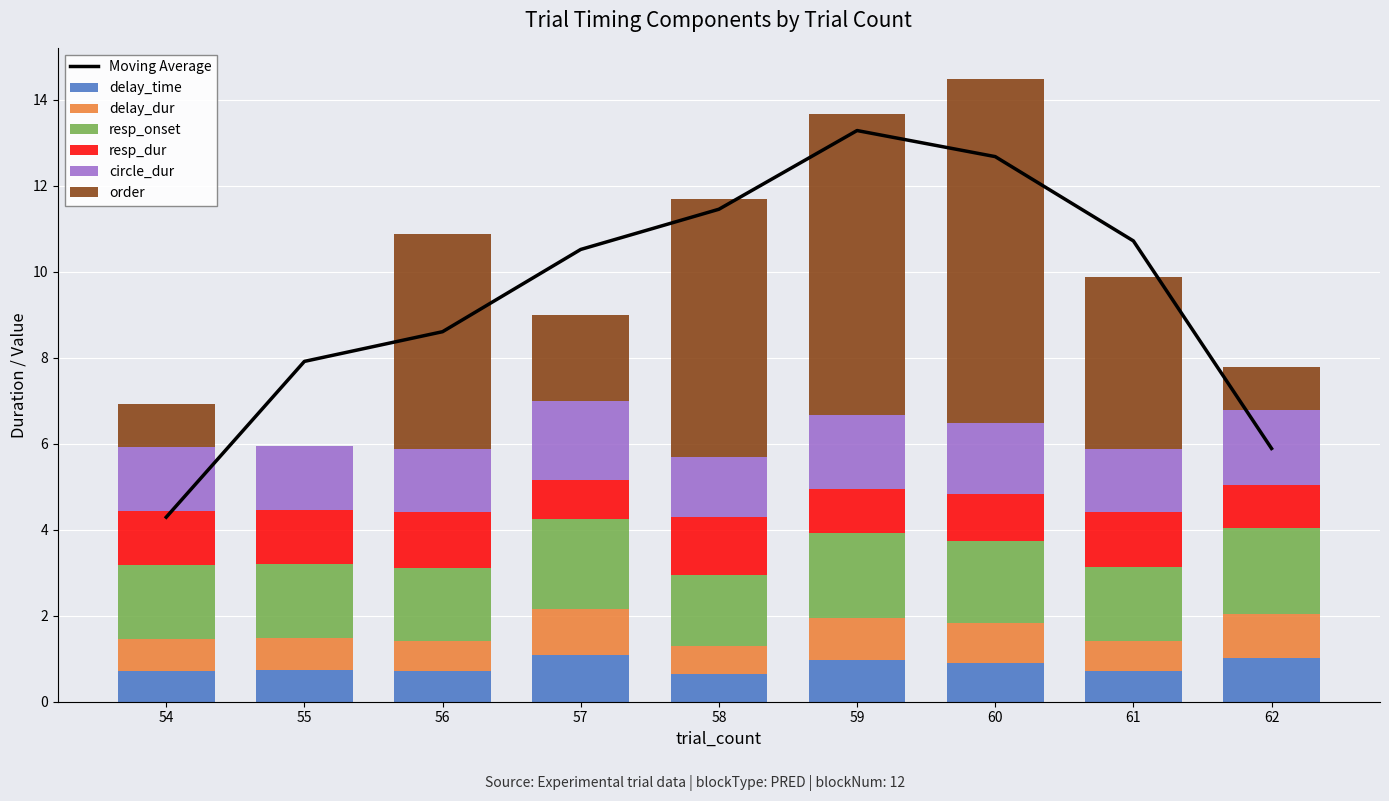

The delay_dur series shows 0.6 at 58. True or false?

True